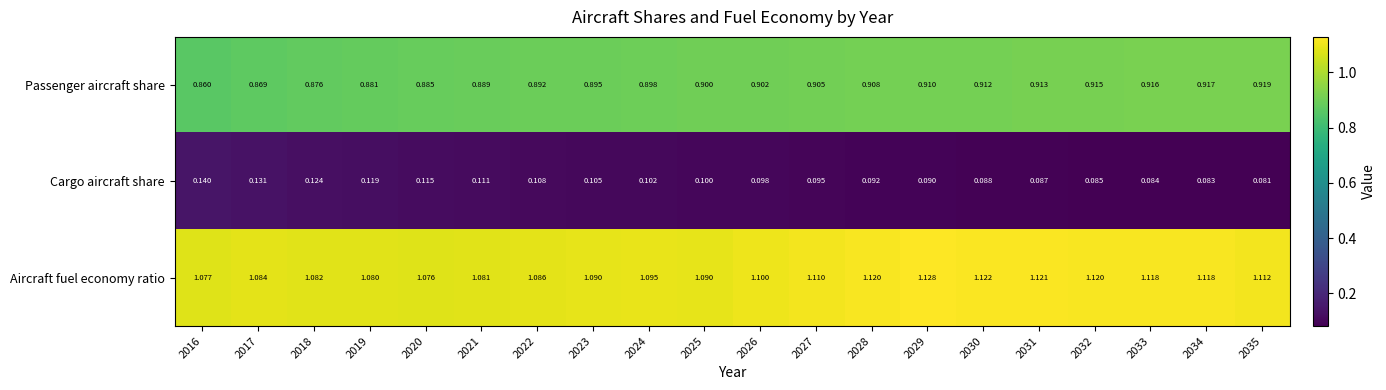

Is the value of Passenger aircraft share at 2022 greater than the value of Aircraft fuel economy ratio at 2030?

No